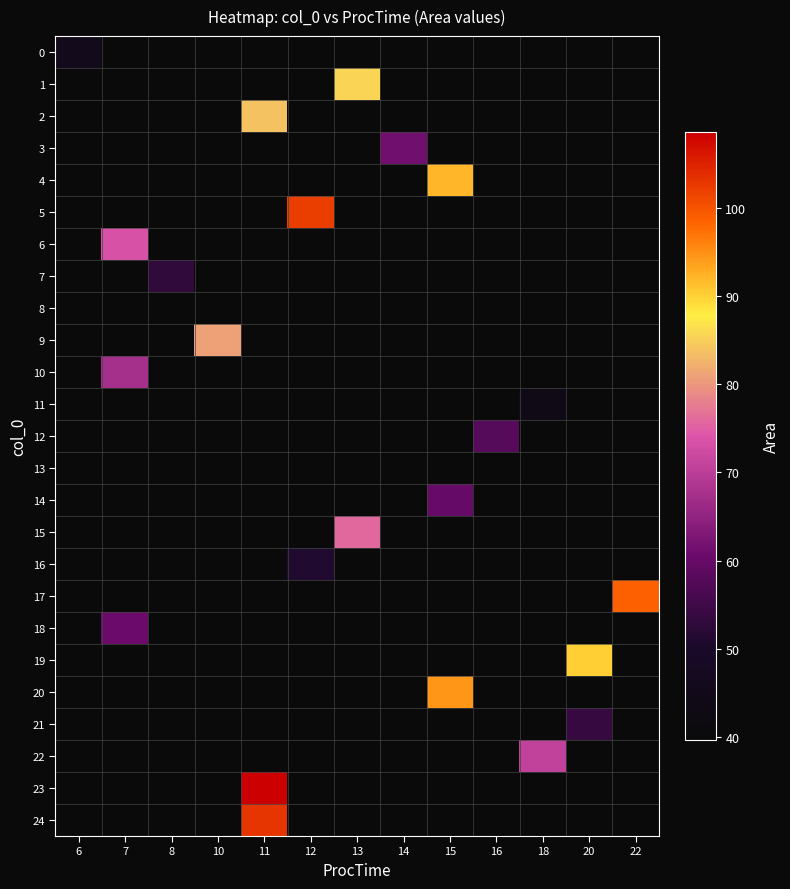

List the labels in order of 12 value, smallest first.

6, 7, 8, 10, 11, 12, 13, 14, 15, 16, 18, 20, 22